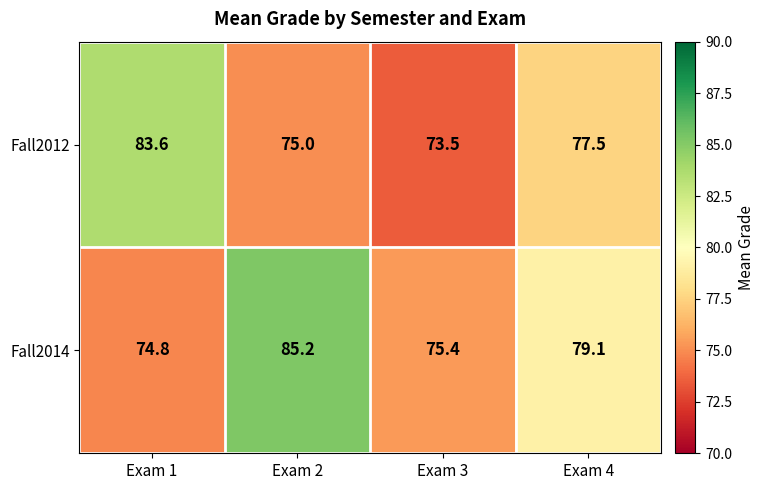

What is the total value across all series at Exam 3?

148.9